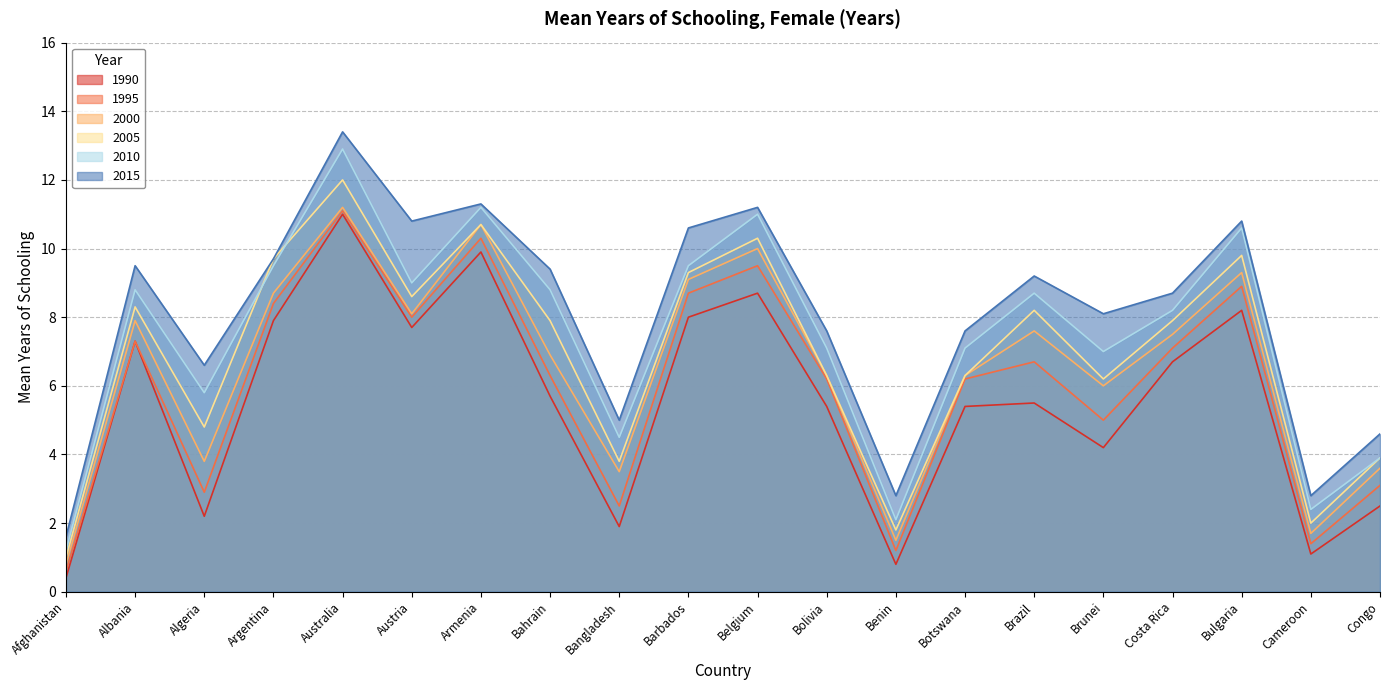

What is the spread (max minus min) of values at Brunei?

3.9